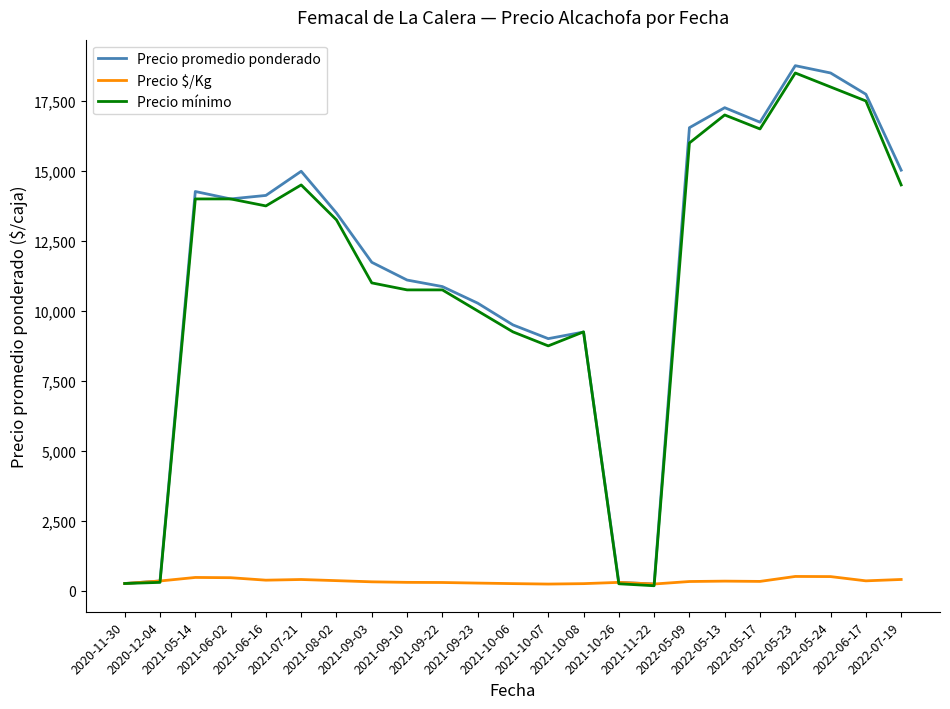

What is the maximum value for Precio $/Kg?

512